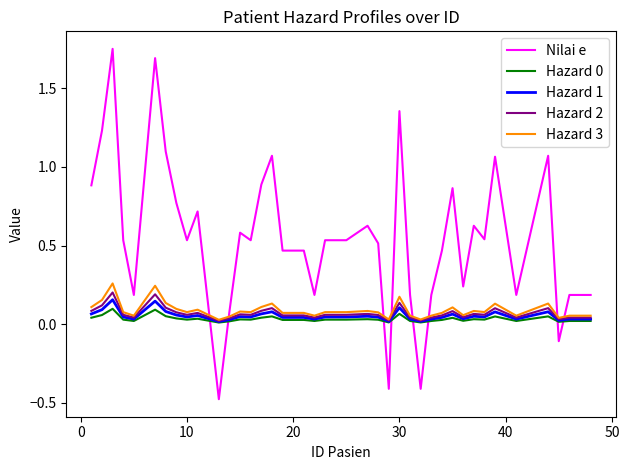

True or false: Hazard 2 and Nilai e cross at least once.

True